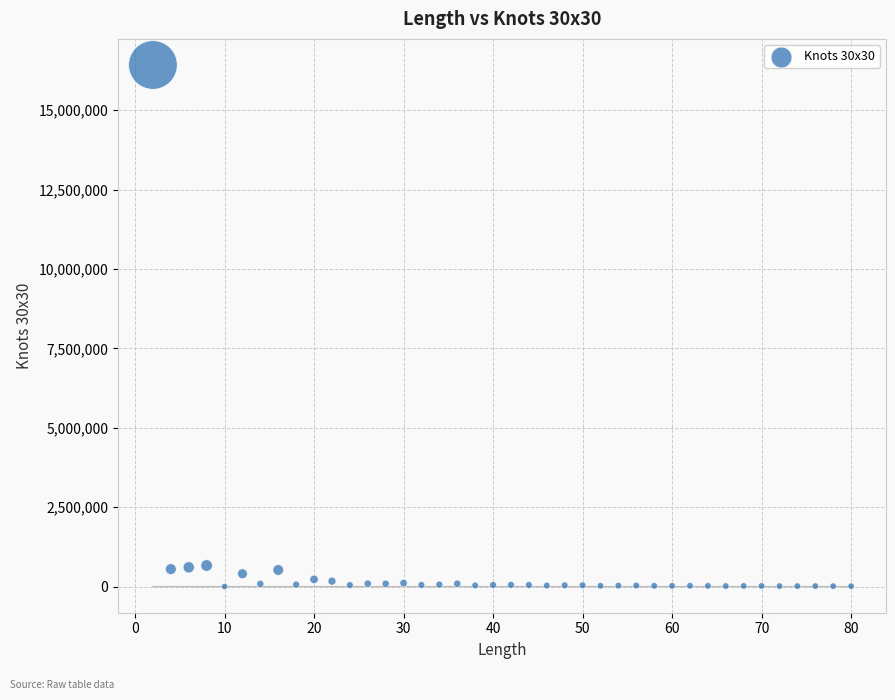

What is the range of Y values (max minus min)?

16415028